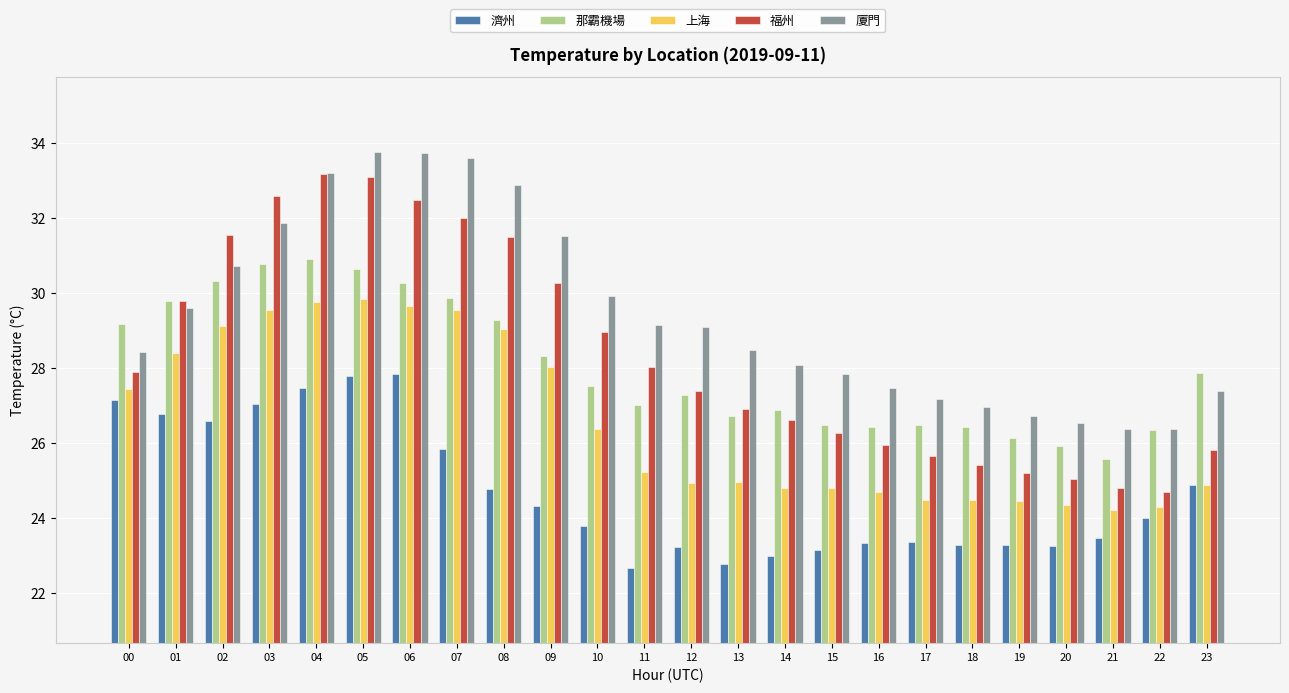

What value does the 福州 series have at 11?

28.0